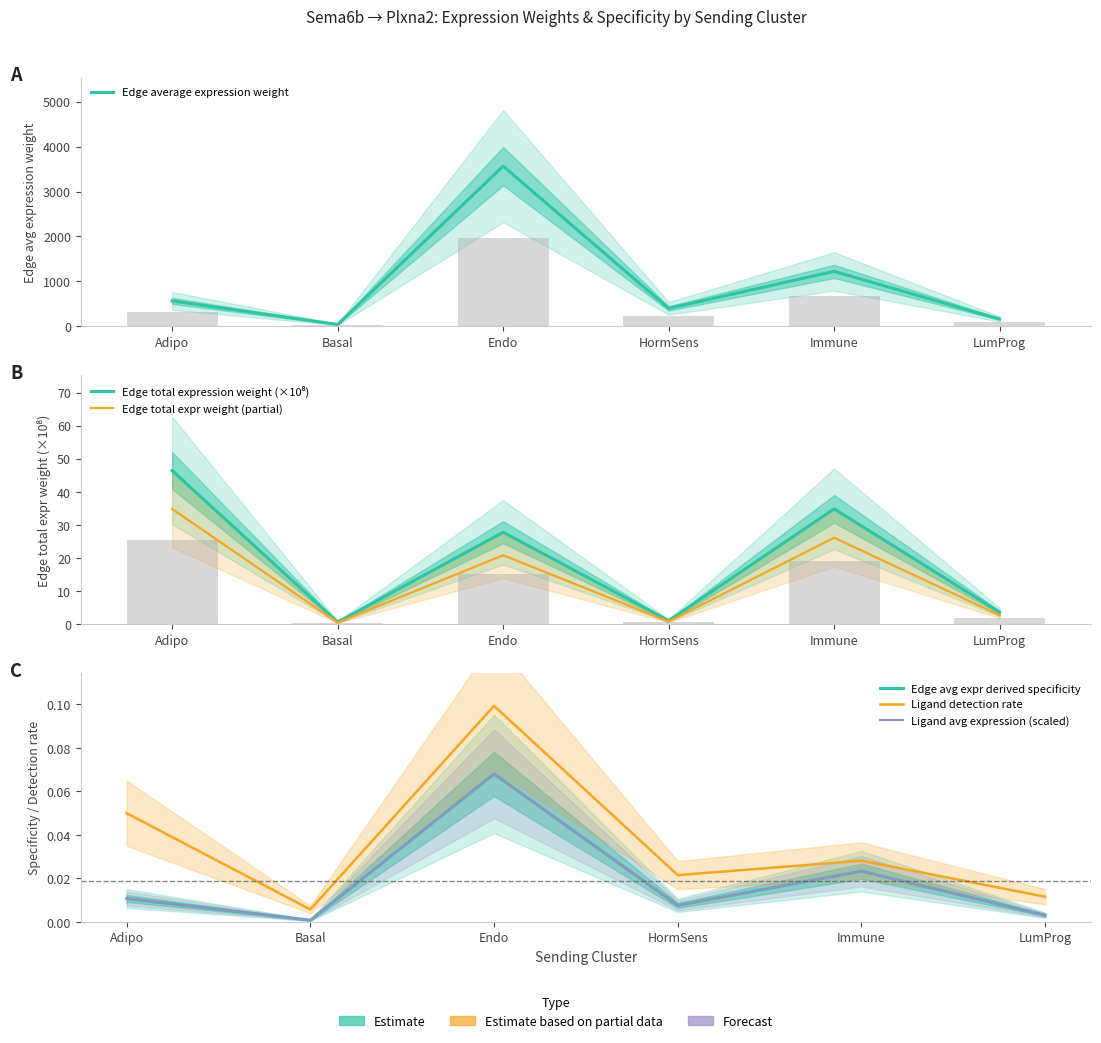

Is the value of Edge average expression weight at LumProg greater than the value of Ligand detection rate at Endo?

Yes